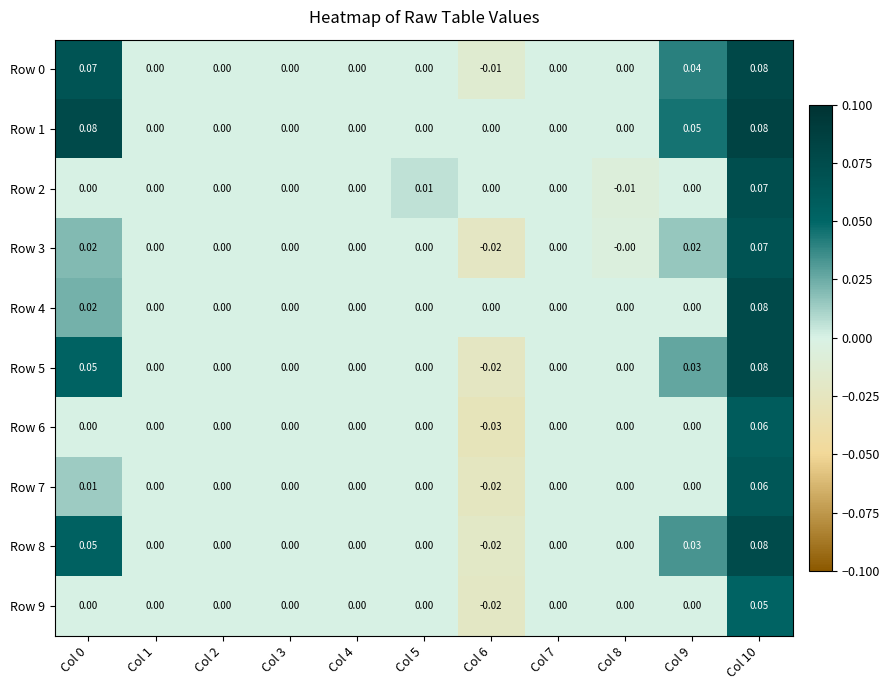

How many data points does each series have?

11